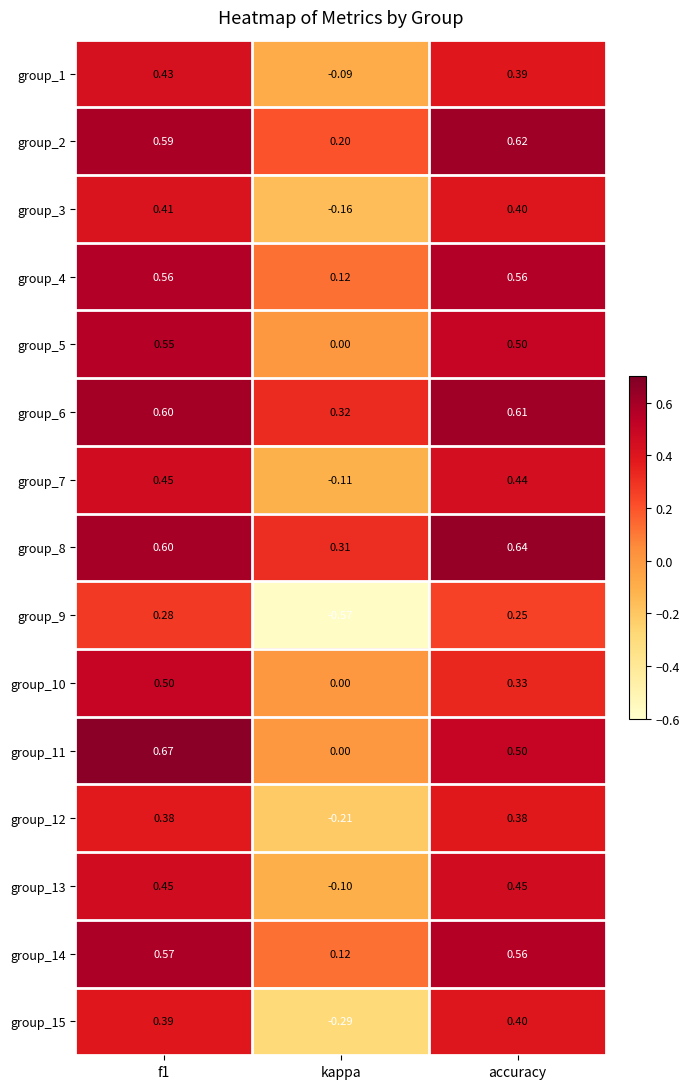

At which label is group_10 closest to 0?

kappa